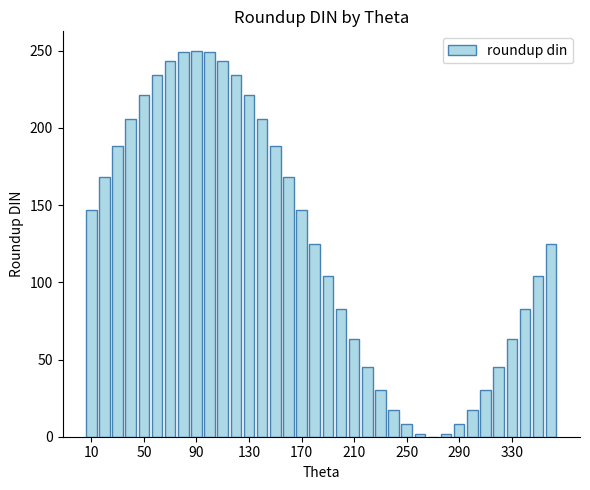

Reading left to right, what are all the values shown in this chart?

147	168	188	206	221	234	243	249	250	249	243	234	221	206	188	168	147	125	104	83	63	45	30	17	8	2	0	2	8	17	30	45	63	83	104	125